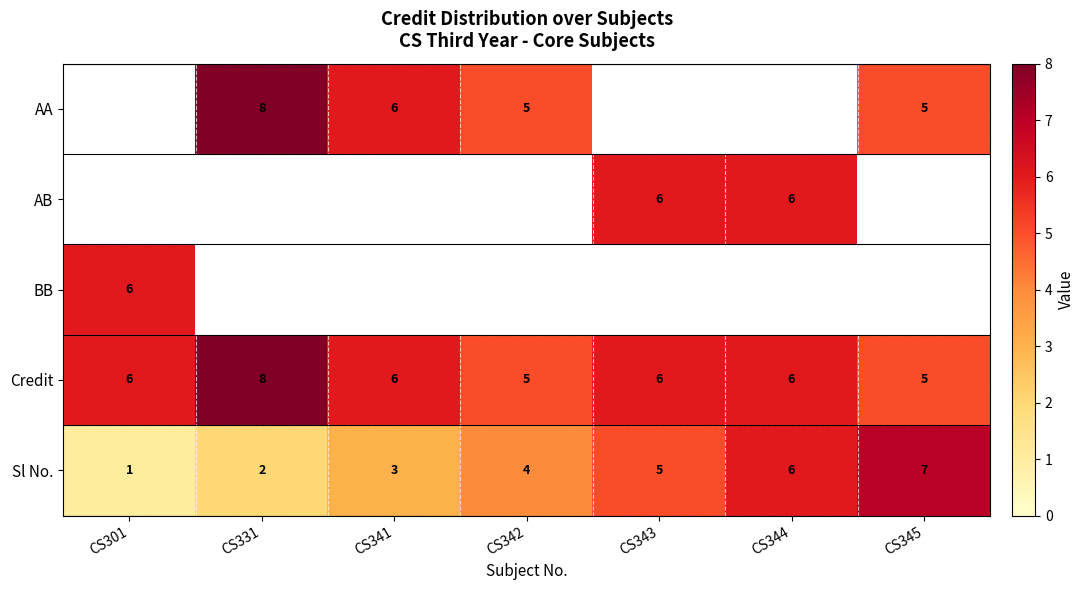

What is the maximum value shown in the chart?

8.0